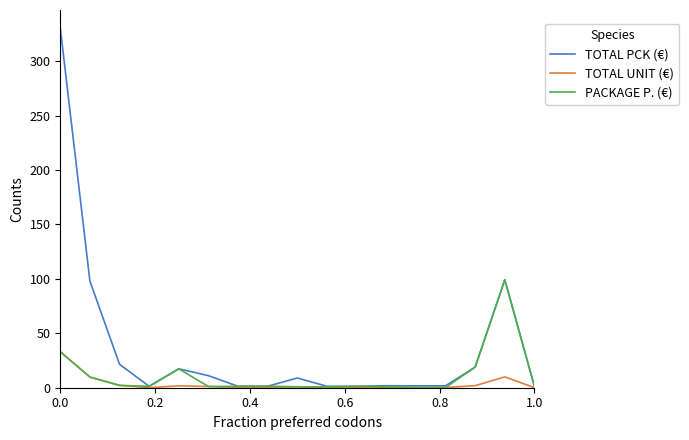

Which series has the largest total across all categories?

TOTAL PCK (€)